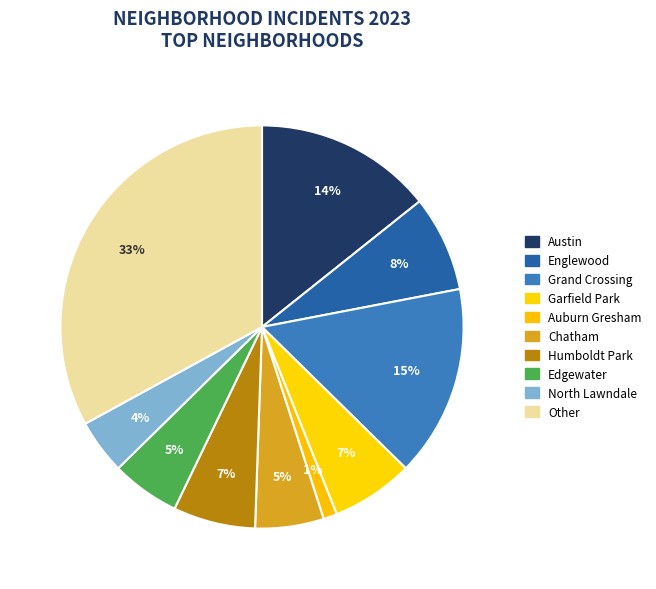

How many slices are in this pie chart?

10